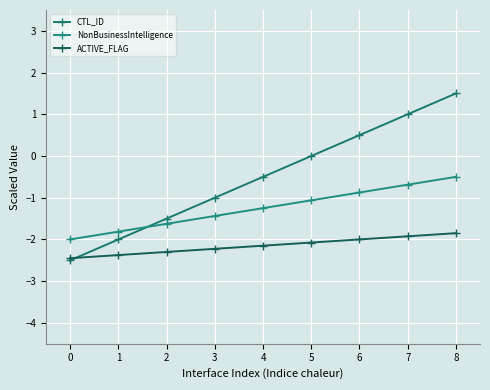

What is the maximum value for NonBusinessIntelligence?

-0.5